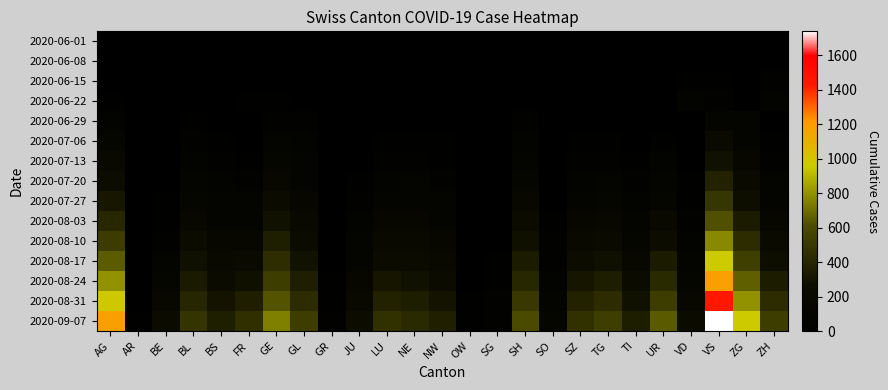

Which series has the widest spread of values?

2020-09-07